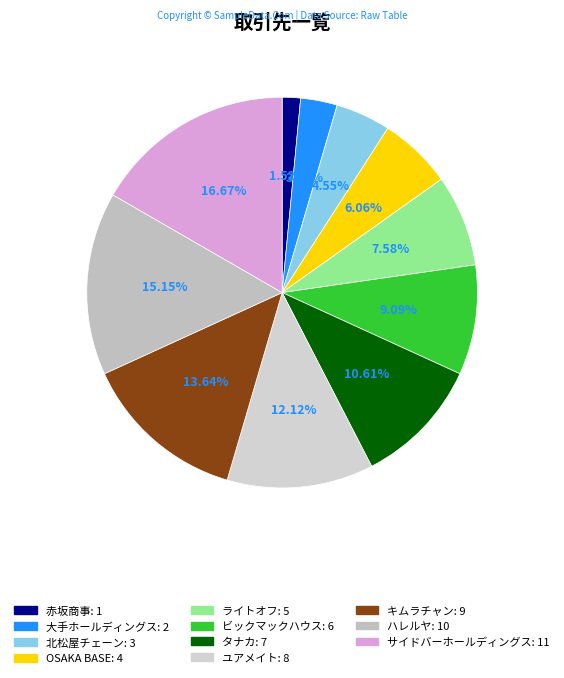

Which has a higher value, サイドバーホールディングス or 北松屋チェーン?

サイドバーホールディングス